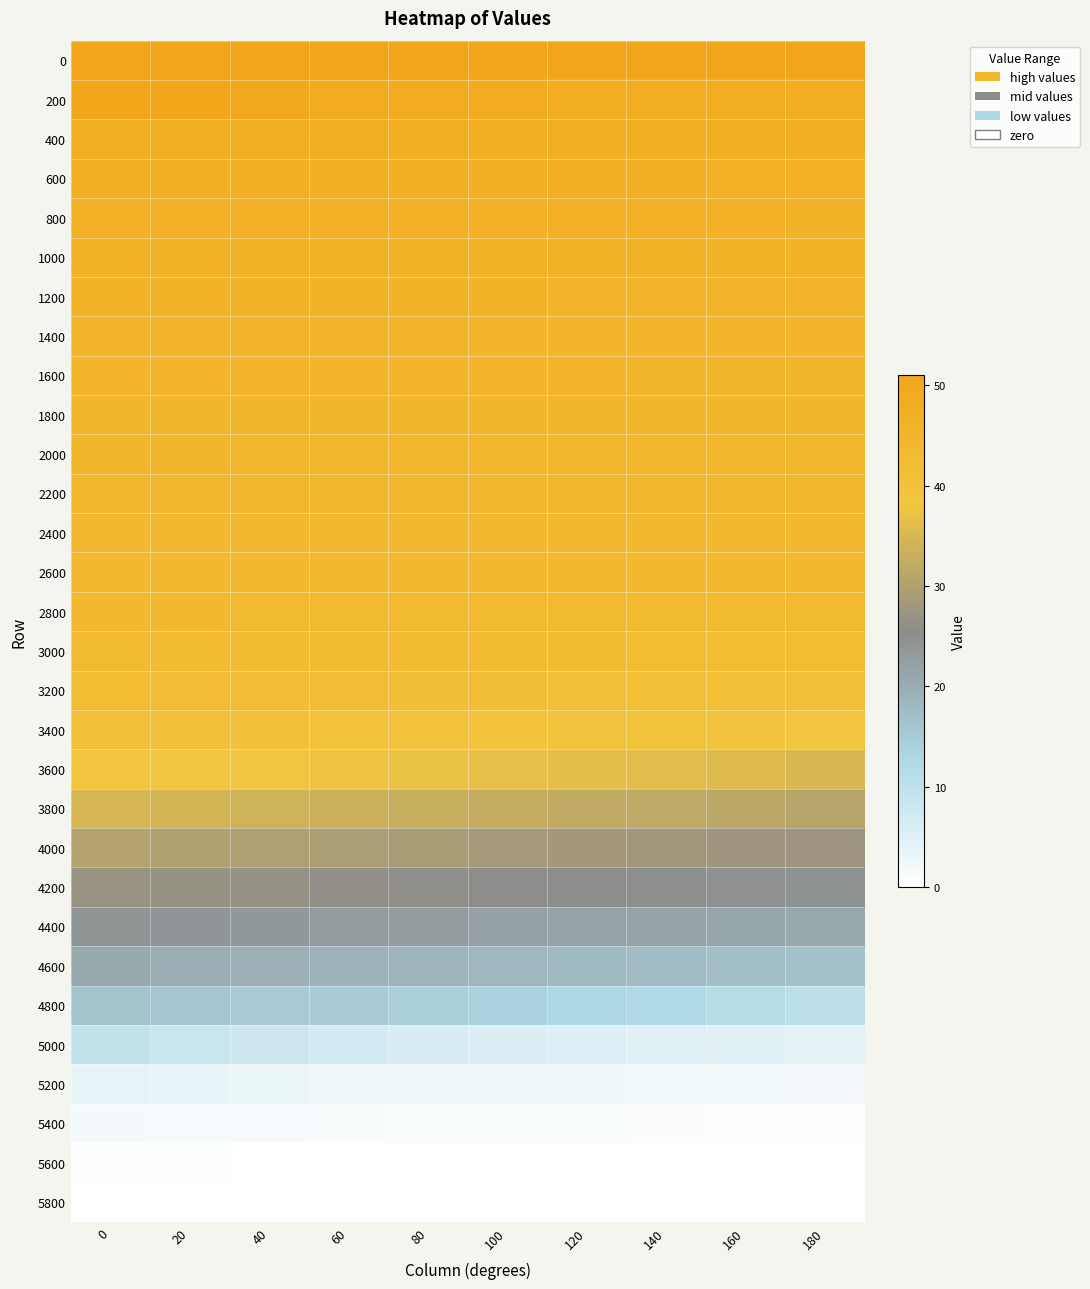

Reading right to left, what are all the values shown in this chart?

0: 180=50.9	160=50.9	140=50.9	120=50.9	100=50.9	80=50.9	60=50.9	40=50.9	20=50.9	0=50.9
200: 180=47.8	160=47.9	140=48.0	120=48.2	100=48.5	80=48.8	60=49.2	40=49.7	20=50.2	0=50.7
400: 180=47.2	160=47.2	140=47.2	120=47.3	100=47.4	80=47.4	60=47.5	40=47.5	20=47.7	0=47.8
600: 180=46.6	160=46.6	140=46.7	120=46.7	100=46.8	80=46.8	60=46.9	40=47.0	20=47.0	0=47.1
800: 180=46.2	160=46.2	140=46.3	120=46.4	100=46.4	80=46.4	60=46.5	40=46.5	20=46.5	0=46.5
1000: 180=45.8	160=45.8	140=45.9	120=45.9	100=46.0	80=46.0	60=46.0	40=46.1	20=46.1	0=46.1
1200: 180=45.3	160=45.4	140=45.4	120=45.4	100=45.5	80=45.5	60=45.6	40=45.6	20=45.7	0=45.7
1400: 180=44.9	160=44.9	140=44.9	120=45.0	100=45.0	80=45.0	60=45.1	40=45.2	20=45.2	0=45.2
1600: 180=44.6	160=44.6	140=44.6	120=44.7	100=44.7	80=44.7	60=44.7	40=44.8	20=44.8	0=44.8
1800: 180=44.3	160=44.3	140=44.4	120=44.4	100=44.4	80=44.4	60=44.5	40=44.5	20=44.5	0=44.5
2000: 180=44.1	160=44.1	140=44.1	120=44.1	100=44.2	80=44.2	60=44.2	40=44.2	20=44.2	0=44.3
2200: 180=43.8	160=43.9	140=43.9	120=43.9	100=43.9	80=43.9	60=44.0	40=44.0	20=44.0	0=44.0
2400: 180=43.6	160=43.6	140=43.6	120=43.7	100=43.7	80=43.7	60=43.7	40=43.8	20=43.8	0=43.8
2600: 180=43.3	160=43.4	140=43.4	120=43.4	100=43.5	80=43.5	60=43.5	40=43.5	20=43.6	0=43.6
2800: 180=42.9	160=43.0	140=43.0	120=43.1	100=43.1	80=43.1	60=43.2	40=43.2	20=43.3	0=43.3
3000: 180=42.2	160=42.3	140=42.4	120=42.5	100=42.6	80=42.6	60=42.7	40=42.8	20=42.8	0=42.9
3200: 180=40.7	160=40.9	140=41.1	120=41.2	100=41.4	80=41.5	60=41.7	40=41.8	20=42.0	0=42.1
3400: 180=38.7	160=39.0	140=39.1	120=39.3	100=39.5	80=39.7	60=39.9	40=40.1	20=40.3	0=40.5
3600: 180=35.2	160=35.7	140=36.1	120=36.4	100=36.8	80=37.2	60=37.5	40=37.9	20=38.2	0=38.5
3800: 180=30.9	160=31.4	140=31.8	120=32.2	100=32.5	80=33.0	60=33.4	40=33.9	20=34.3	0=34.8
4000: 180=27.5	160=27.8	140=28.1	120=28.4	100=28.8	80=29.1	60=29.5	40=29.8	20=30.2	0=30.6
4200: 180=24.4	160=24.7	140=25.1	120=25.4	100=25.7	80=26.0	60=26.3	40=26.6	20=26.9	0=27.1
4400: 180=20.7	160=21.1	140=21.5	120=21.9	100=22.3	80=22.6	60=23.0	40=23.3	20=23.7	0=24.1
4600: 180=16.6	160=17.1	140=17.5	120=17.9	100=18.3	80=18.8	60=19.1	40=19.6	20=20.0	0=20.3
4800: 180=10.6	160=11.6	140=12.4	120=13.0	100=13.6	80=14.2	60=14.8	40=15.3	20=15.7	0=16.2
5000: 180=4.0	160=4.4	140=4.8	120=5.2	100=5.8	80=6.4	60=7.1	40=7.8	20=8.7	0=9.6
5200: 180=1.9	160=2.1	140=2.3	120=2.4	100=2.6	80=2.8	60=3.0	40=3.2	20=3.4	0=3.7
5400: 180=0.4	160=0.6	140=0.7	120=0.8	100=1.0	80=1.1	60=1.3	40=1.4	20=1.6	0=1.8
5600: 180=0.0	160=0.0	140=0.0	120=0.0	100=0.0	80=0.0	60=0.1	40=0.1	20=0.2	0=0.3
5800: 180=0.0	160=0.0	140=0.0	120=0.0	100=0.0	80=0.0	60=0.0	40=0.0	20=0.0	0=0.0